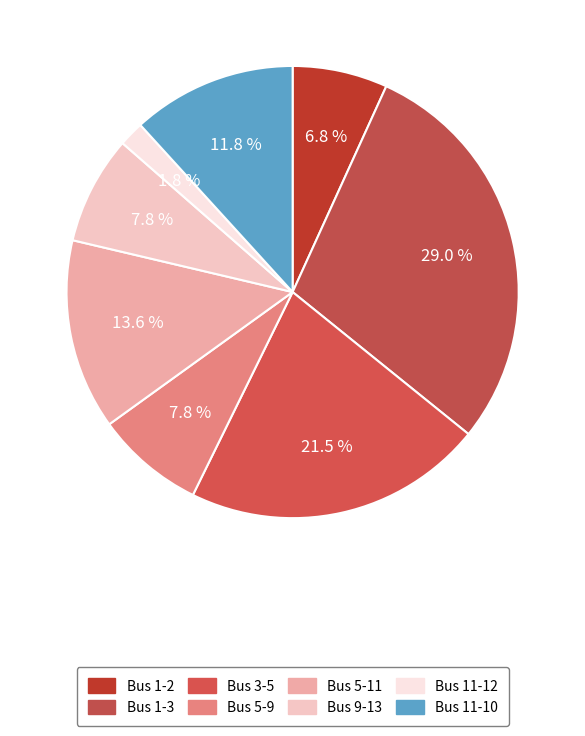

The Bus 3-5 slice represents 21% of the pie. True or false?

True